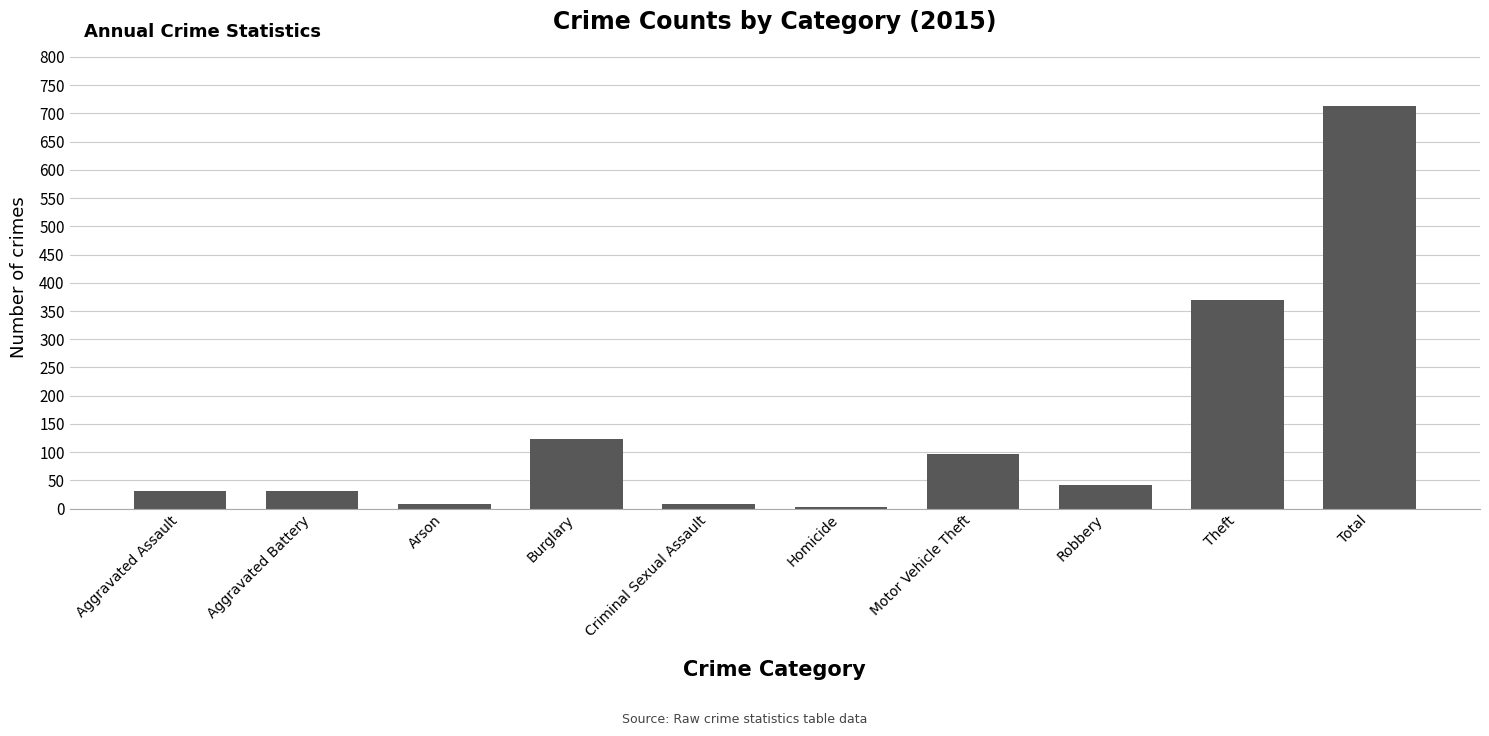

At which label does the data first exceed 41?

Burglary